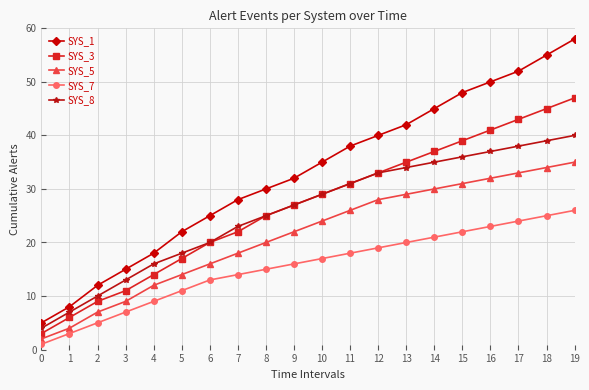

Which series has the widest spread of values?

SYS_1